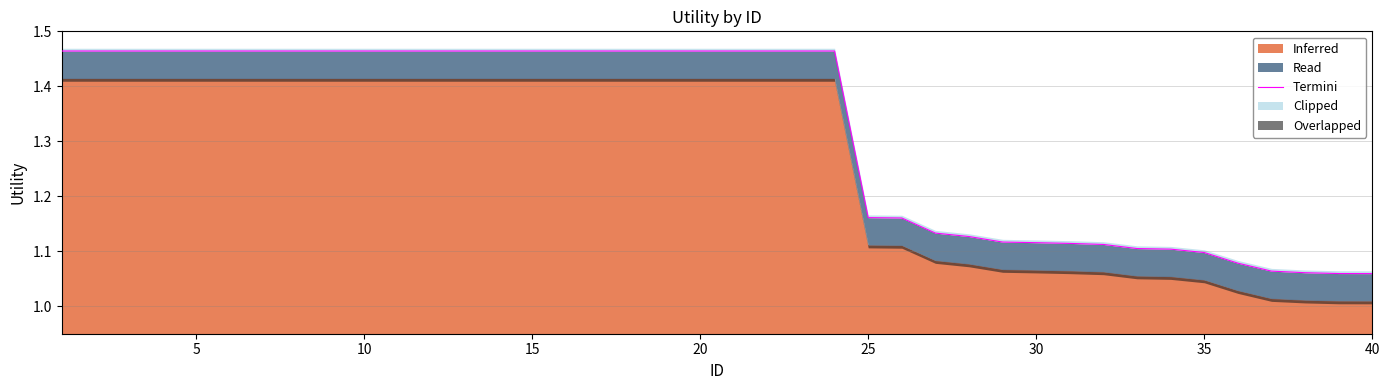

What is the ratio of the value at 23 to the value at 10?

1.0